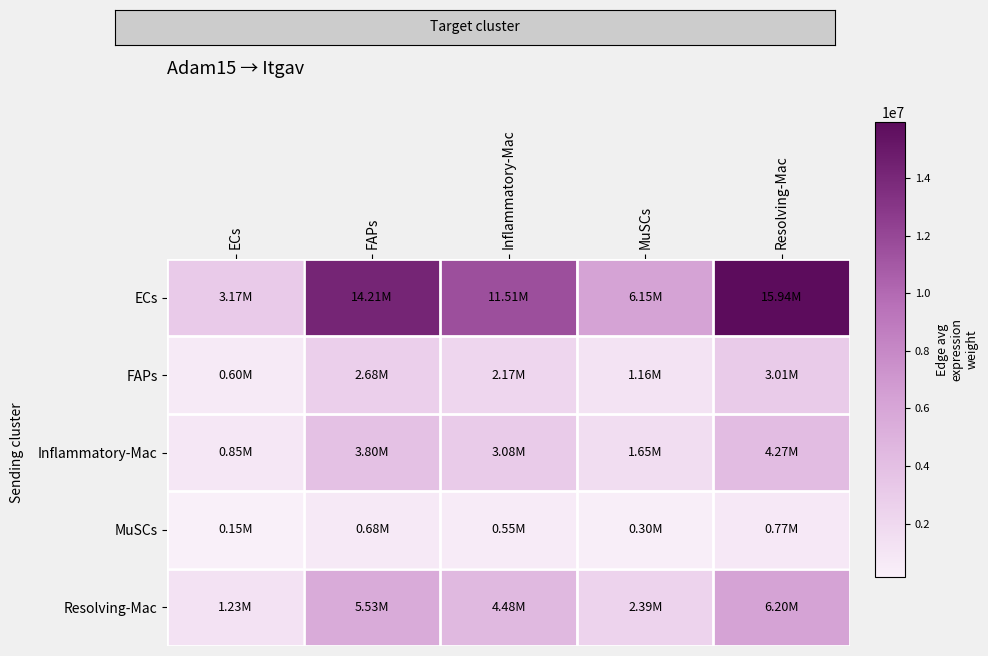

How many categories are shown in the chart?

5